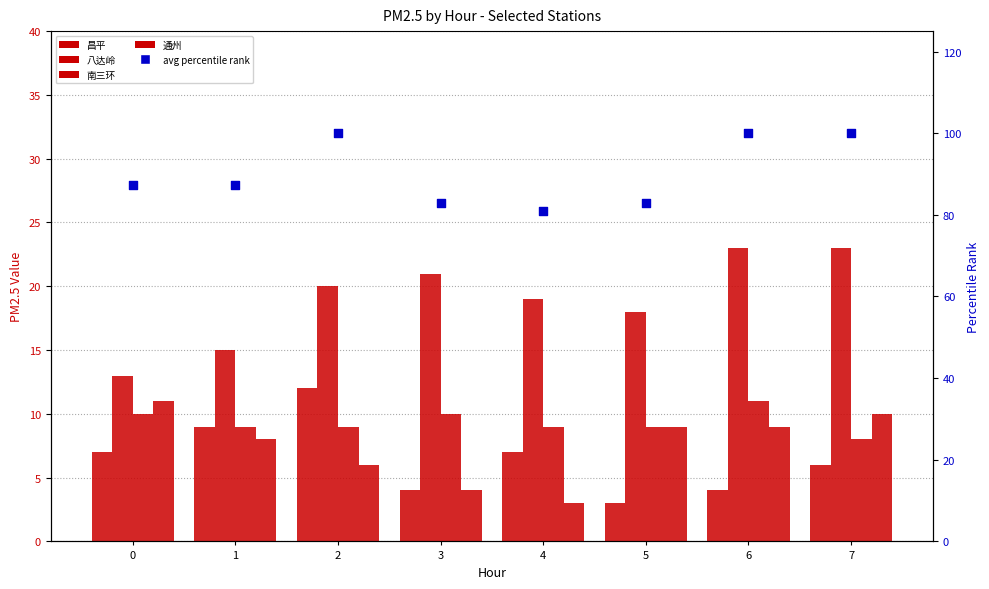

At how many categories does at least one series exceed 65?

8